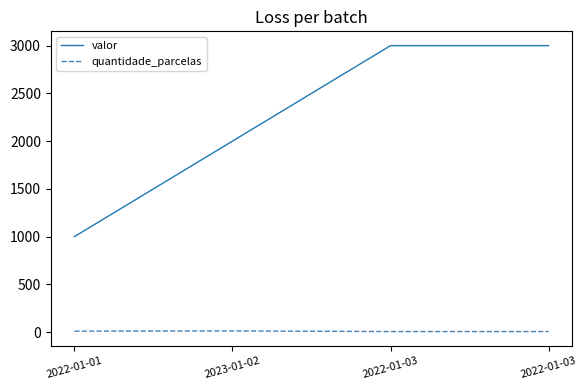

At which label does valor reach its minimum?

2022-01-01